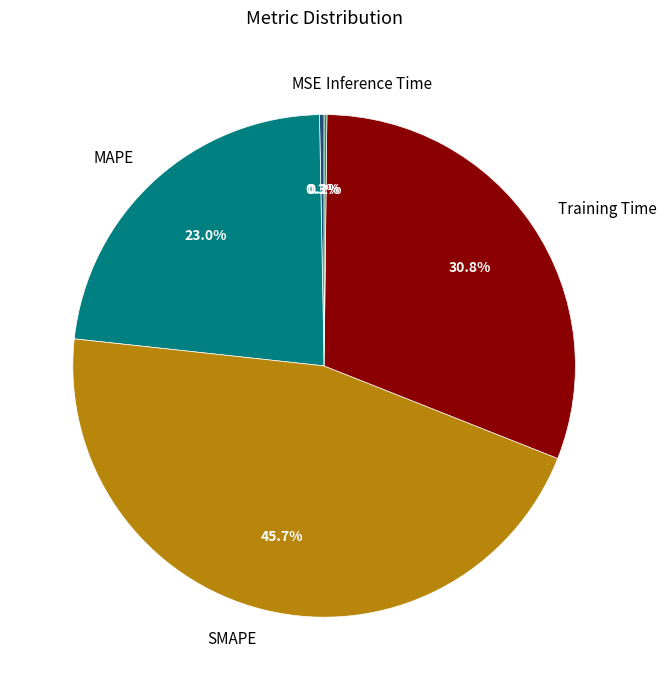

Is there a majority slice in this chart?

No